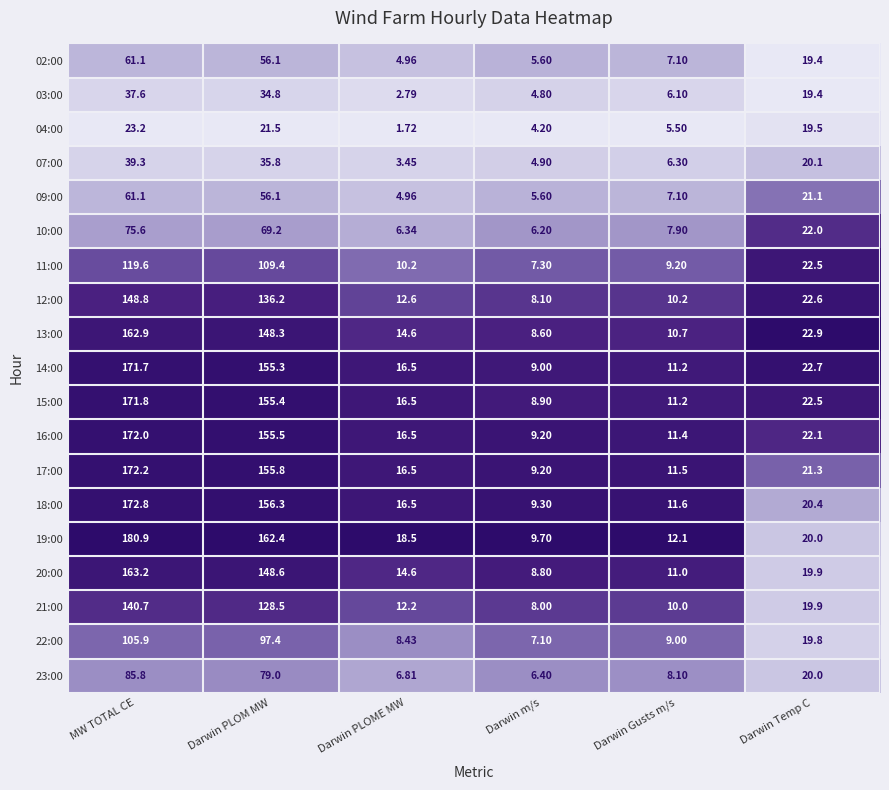

Rank the categories by 03:00 value from lowest to highest.

Darwin PLOME MW, Darwin m/s, Darwin Gusts m/s, Darwin Temp C, Darwin PLOM MW, MW TOTAL CE